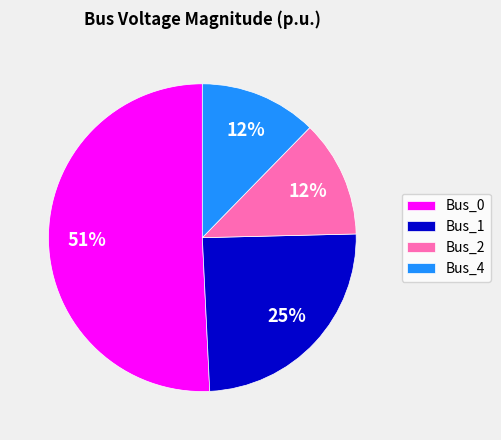

To the nearest percent, what percentage of the pie is Bus_4?

12%